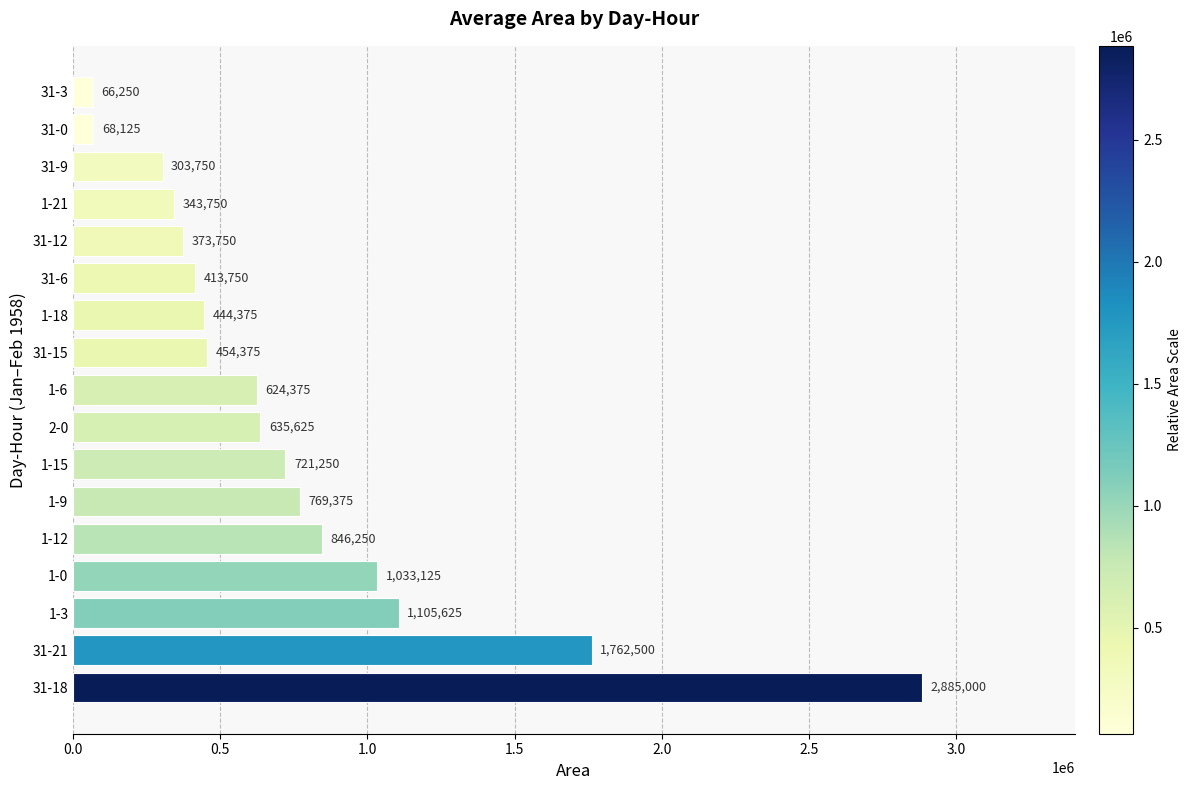

What value does the data have at 1-21, to the nearest 10?

343750